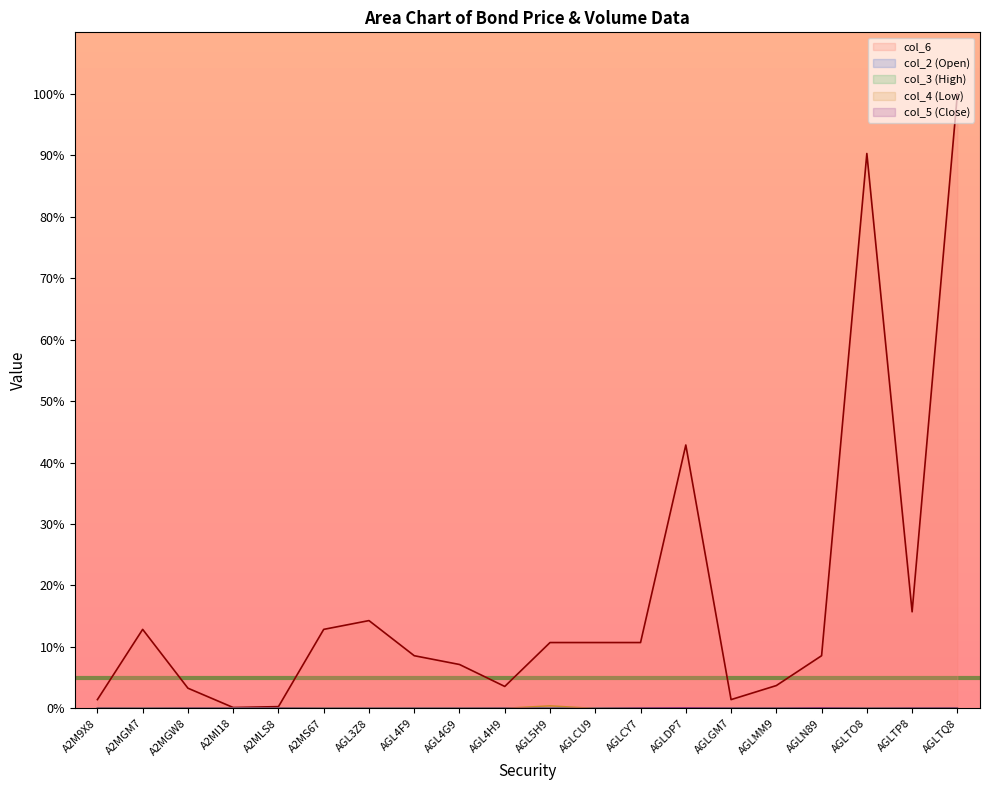

At which category is the sum across all series the highest?

AGLTQ8